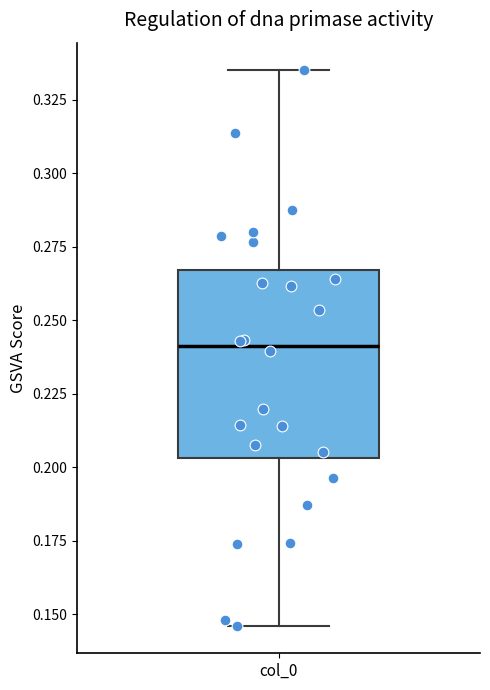

Transcribe this box plot: give where the median line is, the range the box spans, and where the two whiskers end, as read against the y-axis. The values are not printed on the chart, so give them approximately, as read against the axis.

median 0.240, box 0.205 to 0.265, whiskers 0.145 to 0.335